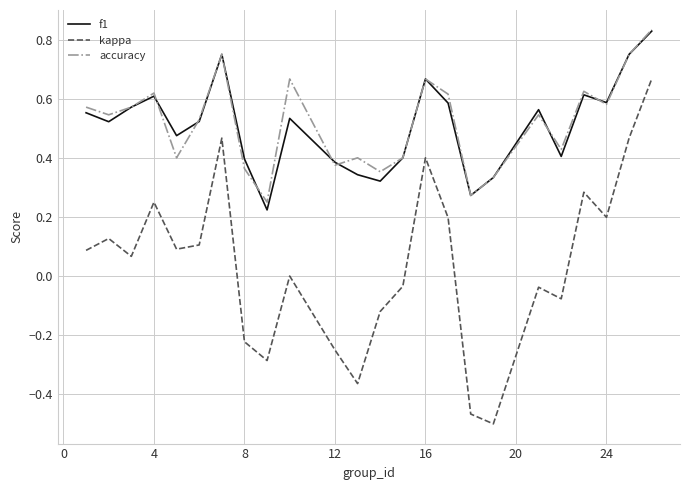

True or false: kappa and f1 cross at least once.

False